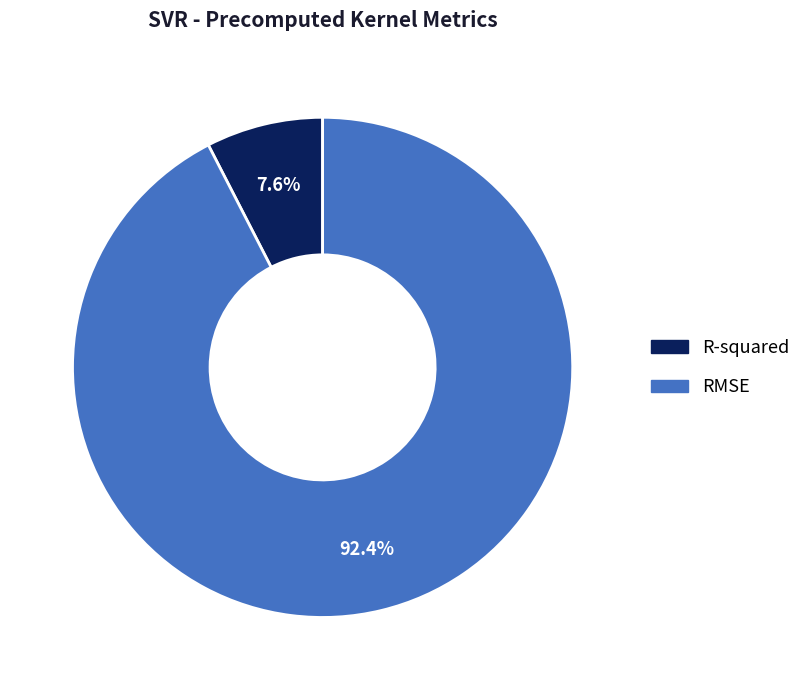

Between RMSE and R-squared, which is larger?

RMSE